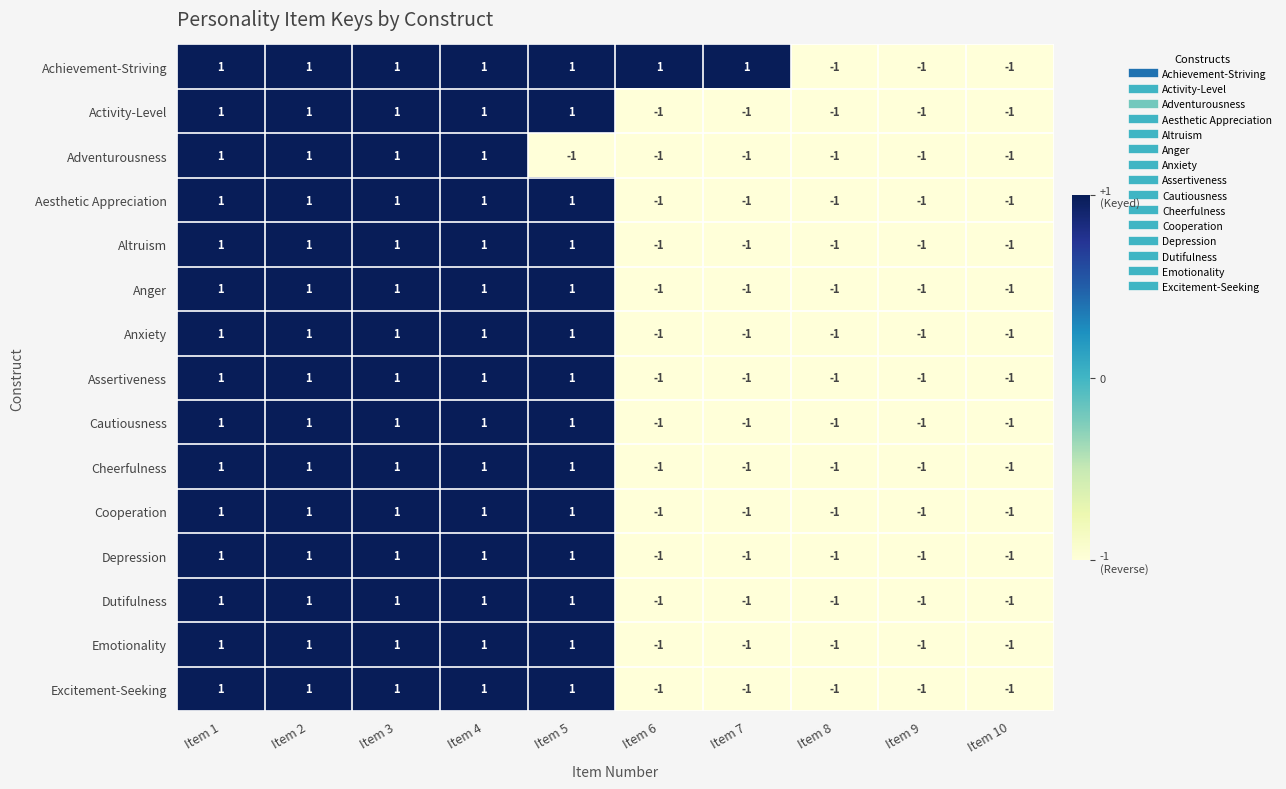

How many Excitement-Seeking values are between -1 and 1?

10